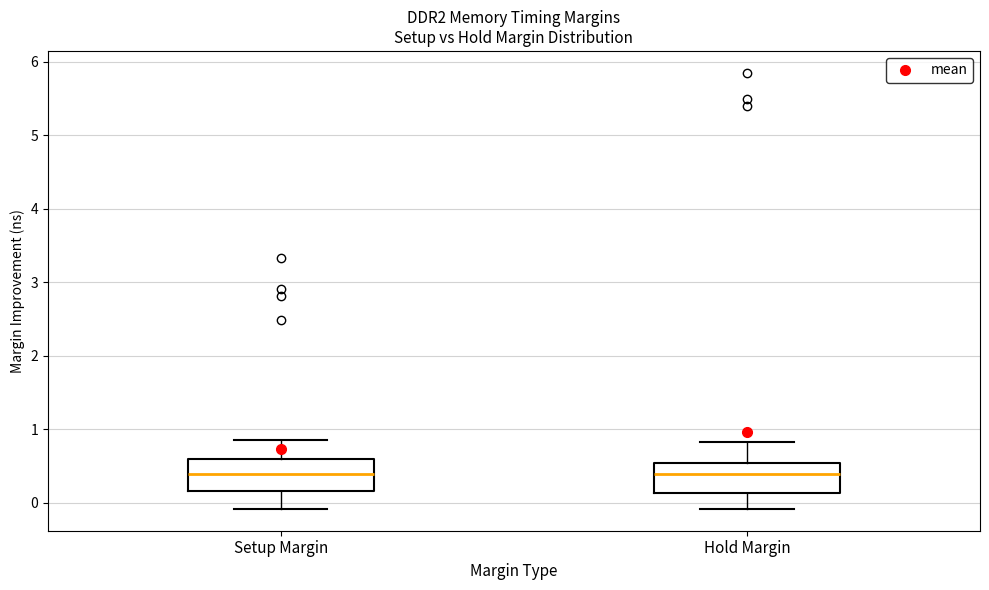

Where does the upper whisker of the box for Hold Margin end on the y-axis? The values are not printed on the chart, so give them approximately, as read against the axis.

0.8